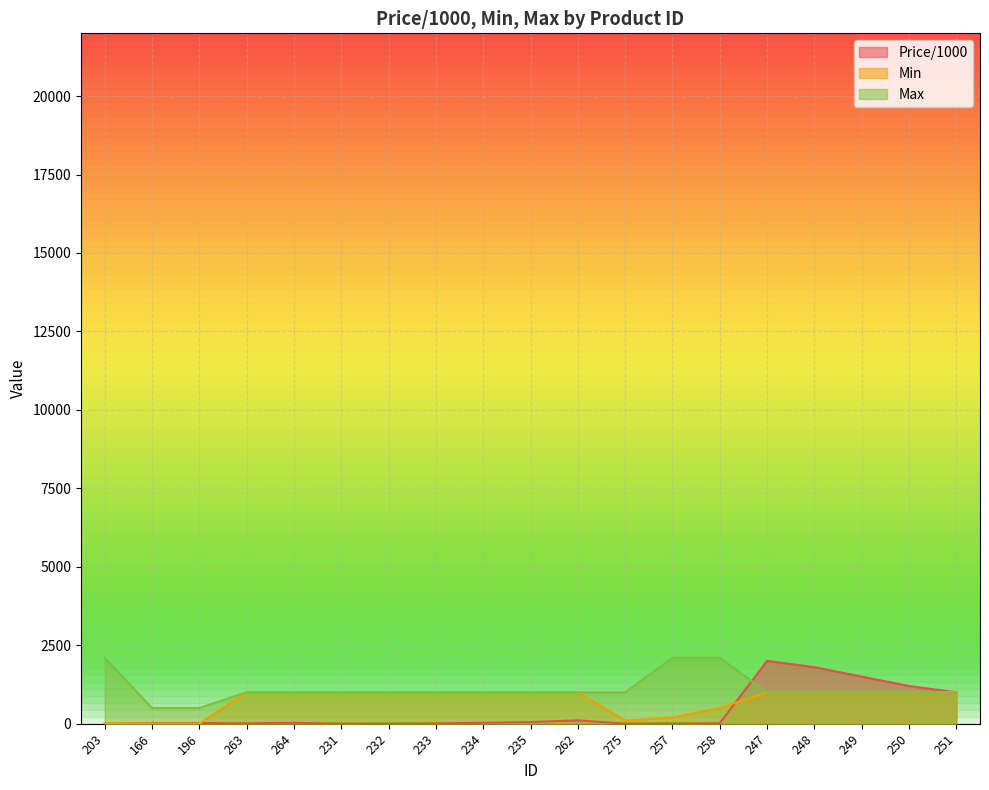

Rank the categories by Price/1000 value from lowest to highest.

203, 231, 275, 232, 257, 233, 263, 258, 166, 196, 264, 234, 235, 262, 251, 250, 249, 248, 247